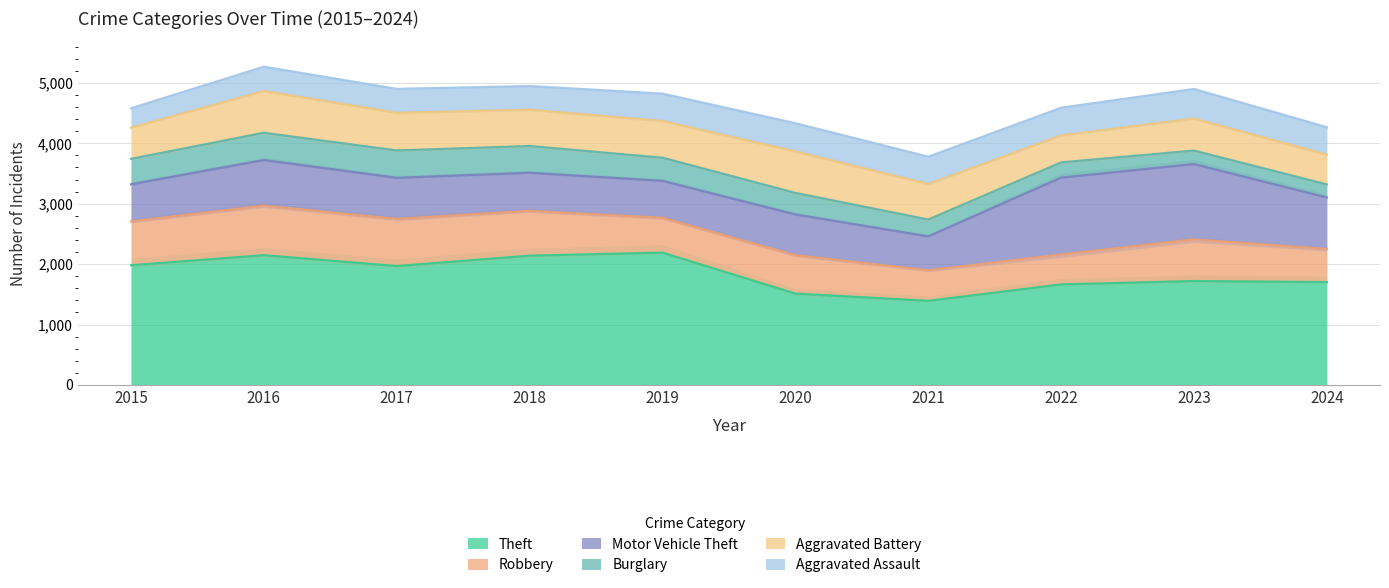

How many data points in Theft are less than 1968?

5